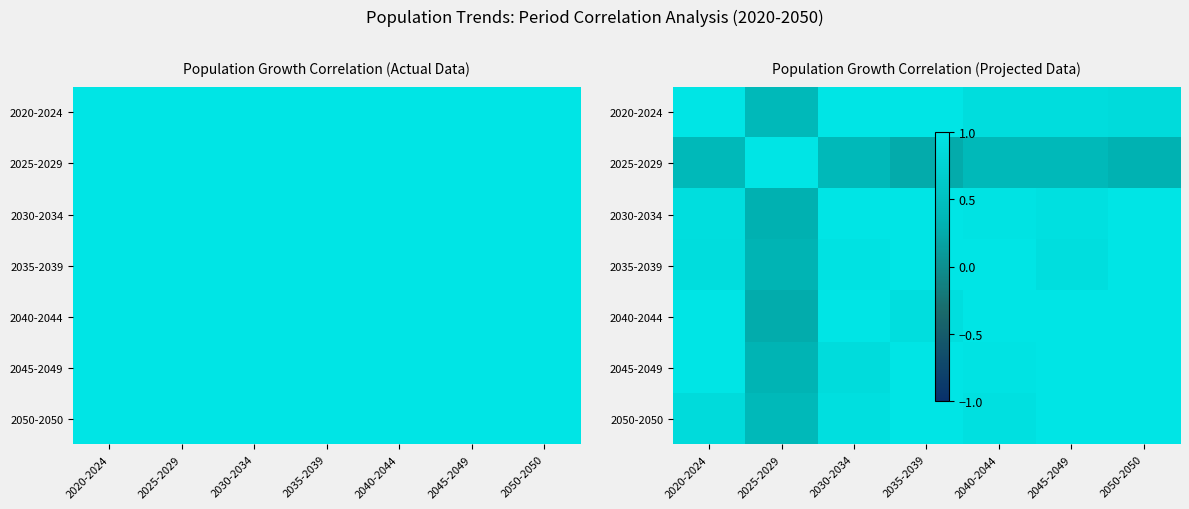

Rank the categories by 2050-2050 value from lowest to highest.

2025-2029, 2020-2024, 2030-2034, 2040-2044, 2035-2039, 2045-2049, 2050-2050